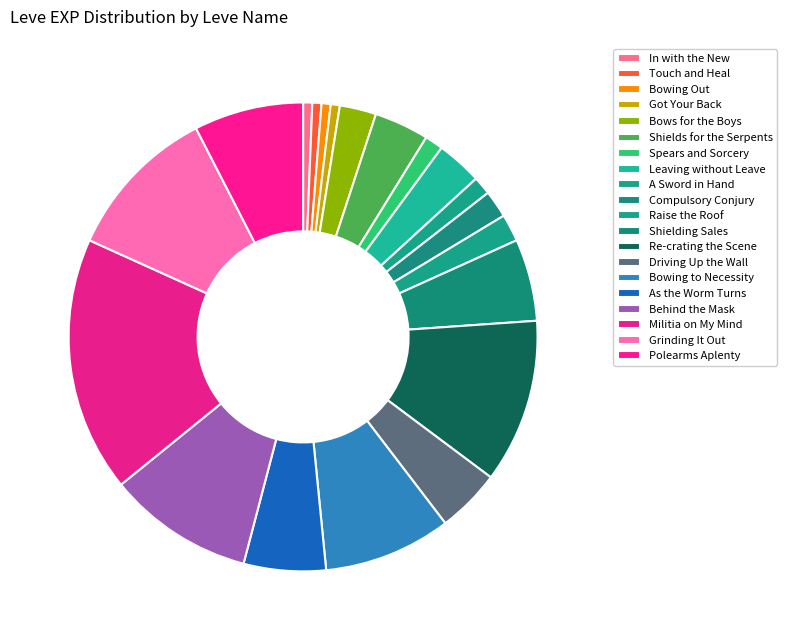

How many segments does this pie chart have?

20